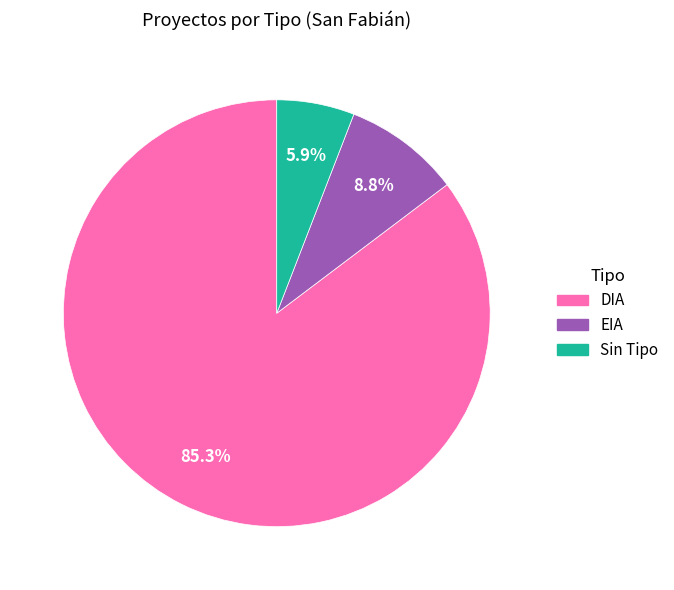

Is there any slice that represents more than half of the pie?

Yes